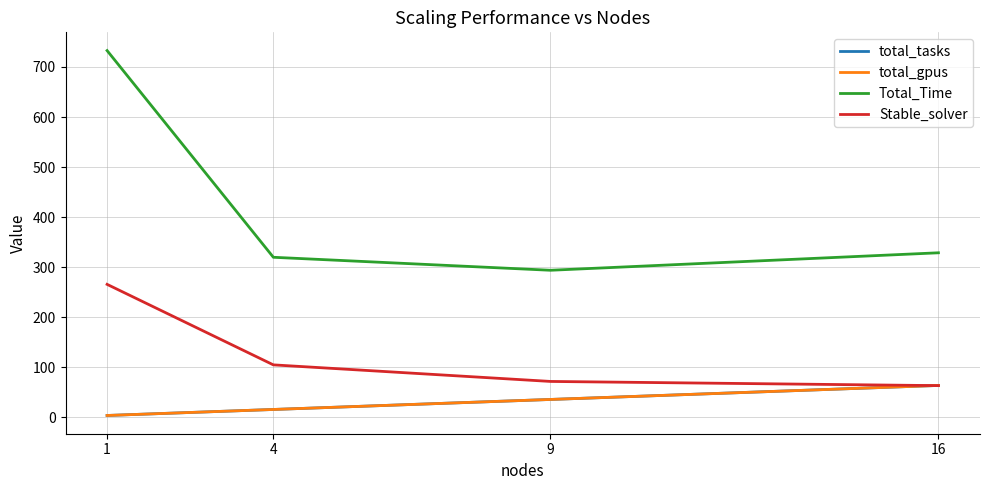

Does the chart display data point markers on the line(s)?

No